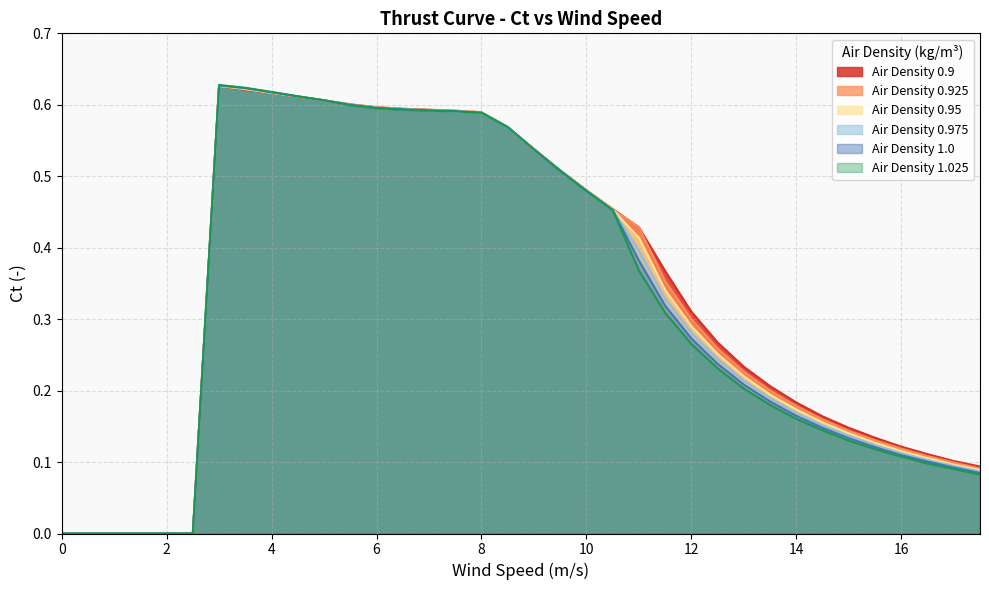

Reading left to right, extract all data points from this chart.

0.9: 0=0.0	0.5=0.0	1=0.0	1.5=0.0	2=0.0	2.5=0.0	3=0.6	3.5=0.6	4=0.6	4.5=0.6	5=0.6	5.5=0.6	6=0.6	6.5=0.6	7=0.6	7.5=0.6	8=0.6	8.5=0.6	9=0.5	9.5=0.5	10=0.5	10.5=0.5	11=0.4	11.5=0.4	12=0.3	12.5=0.3	13=0.2	13.5=0.2	14=0.2	14.5=0.2	15=0.1	15.5=0.1	16=0.1	16.5=0.1	17=0.1	17.5=0.1
0.925: 0=0.0	0.5=0.0	1=0.0	1.5=0.0	2=0.0	2.5=0.0	3=0.6	3.5=0.6	4=0.6	4.5=0.6	5=0.6	5.5=0.6	6=0.6	6.5=0.6	7=0.6	7.5=0.6	8=0.6	8.5=0.6	9=0.5	9.5=0.5	10=0.5	10.5=0.5	11=0.4	11.5=0.4	12=0.3	12.5=0.3	13=0.2	13.5=0.2	14=0.2	14.5=0.2	15=0.1	15.5=0.1	16=0.1	16.5=0.1	17=0.1	17.5=0.1
0.95: 0=0.0	0.5=0.0	1=0.0	1.5=0.0	2=0.0	2.5=0.0	3=0.6	3.5=0.6	4=0.6	4.5=0.6	5=0.6	5.5=0.6	6=0.6	6.5=0.6	7=0.6	7.5=0.6	8=0.6	8.5=0.6	9=0.5	9.5=0.5	10=0.5	10.5=0.5	11=0.4	11.5=0.3	12=0.3	12.5=0.3	13=0.2	13.5=0.2	14=0.2	14.5=0.2	15=0.1	15.5=0.1	16=0.1	16.5=0.1	17=0.1	17.5=0.1
0.975: 0=0.0	0.5=0.0	1=0.0	1.5=0.0	2=0.0	2.5=0.0	3=0.6	3.5=0.6	4=0.6	4.5=0.6	5=0.6	5.5=0.6	6=0.6	6.5=0.6	7=0.6	7.5=0.6	8=0.6	8.5=0.6	9=0.5	9.5=0.5	10=0.5	10.5=0.5	11=0.4	11.5=0.3	12=0.3	12.5=0.2	13=0.2	13.5=0.2	14=0.2	14.5=0.2	15=0.1	15.5=0.1	16=0.1	16.5=0.1	17=0.1	17.5=0.1
1.0: 0=0.0	0.5=0.0	1=0.0	1.5=0.0	2=0.0	2.5=0.0	3=0.6	3.5=0.6	4=0.6	4.5=0.6	5=0.6	5.5=0.6	6=0.6	6.5=0.6	7=0.6	7.5=0.6	8=0.6	8.5=0.6	9=0.5	9.5=0.5	10=0.5	10.5=0.5	11=0.4	11.5=0.3	12=0.3	12.5=0.2	13=0.2	13.5=0.2	14=0.2	14.5=0.1	15=0.1	15.5=0.1	16=0.1	16.5=0.1	17=0.1	17.5=0.1
1.025: 0=0.0	0.5=0.0	1=0.0	1.5=0.0	2=0.0	2.5=0.0	3=0.6	3.5=0.6	4=0.6	4.5=0.6	5=0.6	5.5=0.6	6=0.6	6.5=0.6	7=0.6	7.5=0.6	8=0.6	8.5=0.6	9=0.5	9.5=0.5	10=0.5	10.5=0.5	11=0.4	11.5=0.3	12=0.3	12.5=0.2	13=0.2	13.5=0.2	14=0.2	14.5=0.1	15=0.1	15.5=0.1	16=0.1	16.5=0.1	17=0.1	17.5=0.1